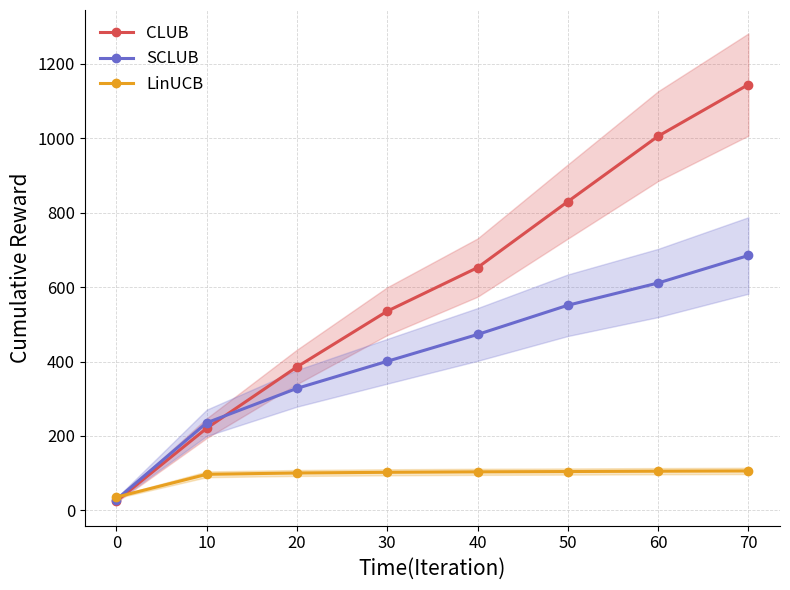

Reading left to right, list all the values displayed in this chart.

CLUB: 24.9	220.9	385.6	535.3	652.3	829.7	1005.5	1144.1
SCLUB: 29.1	235.4	328.0	400.7	472.7	551.2	611.0	684.9
LinUCB: 35.7	97.1	100.6	102.4	103.7	104.5	105.4	106.2